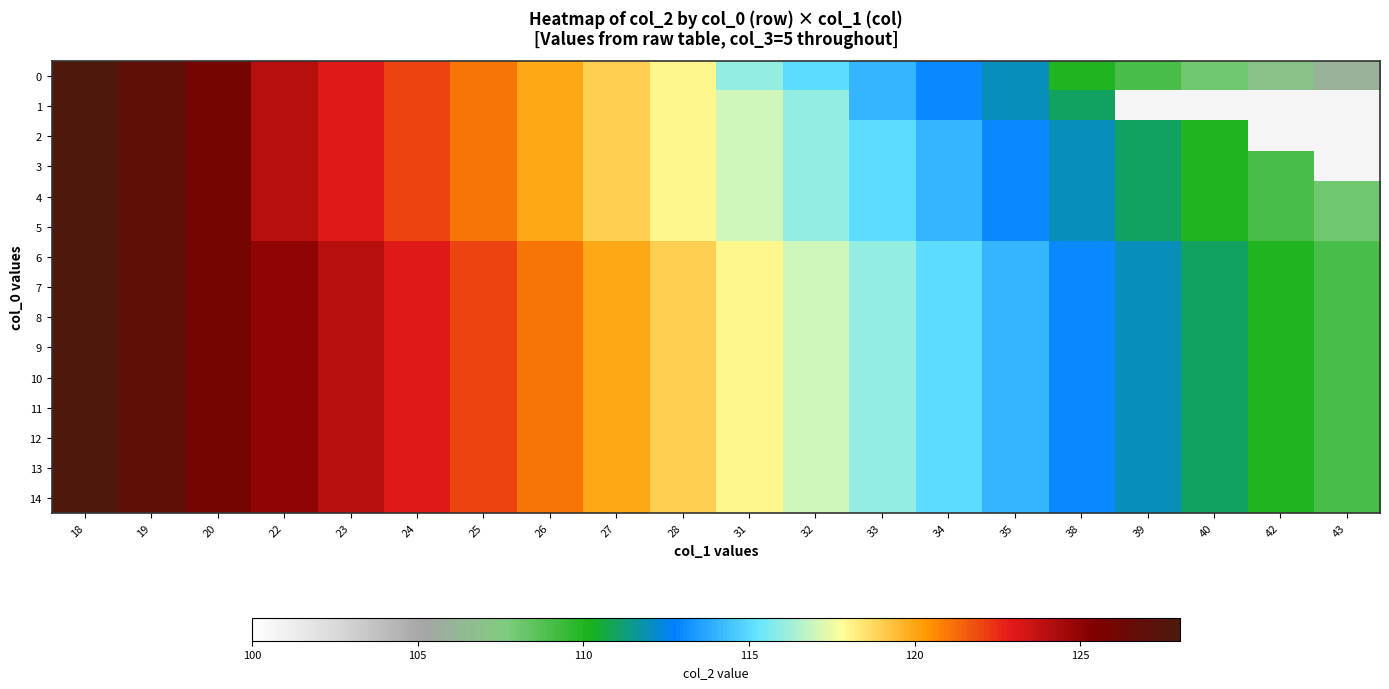

How many data points in 2 are less than 118?

8